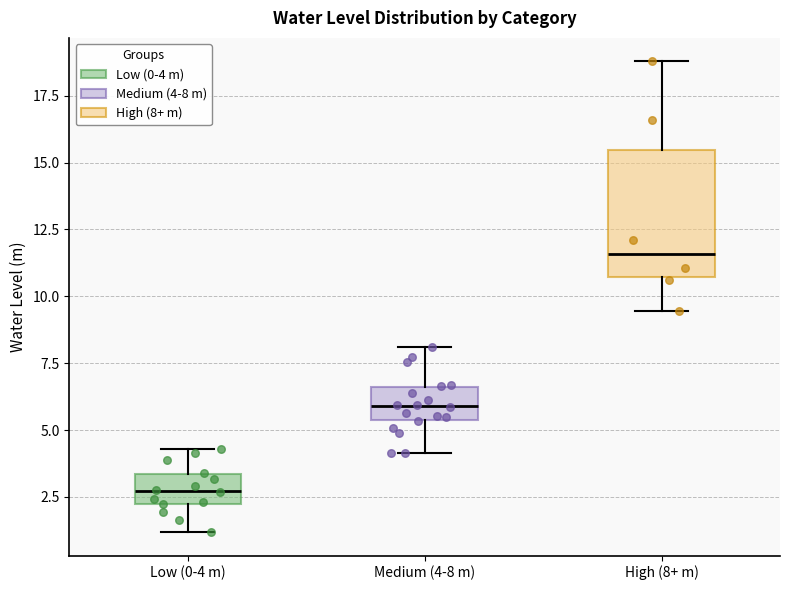

Comparing the boxes themselves (not the whiskers), which one is the tallest?

High (8+ m)